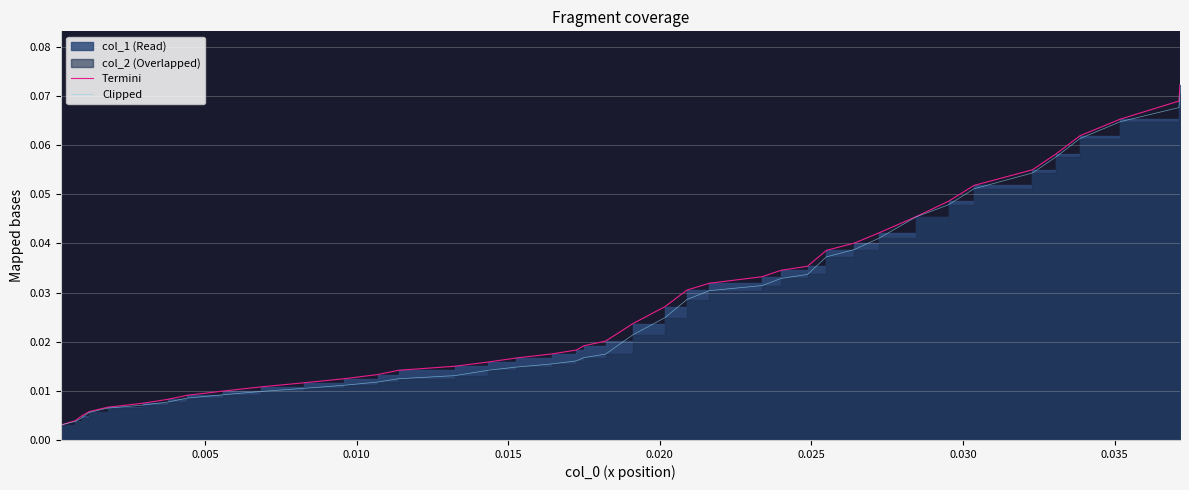

What is the maximum value shown in the chart?

0.1